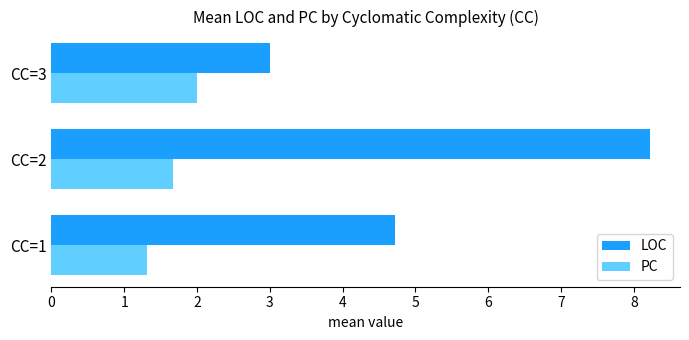

What is the difference between the maximum and minimum values in the PC series?

0.7